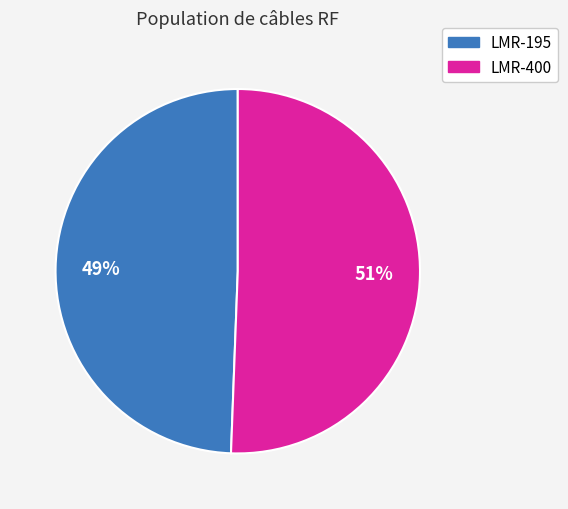

Rank the categories by value from lowest to highest.

LMR-195, LMR-400